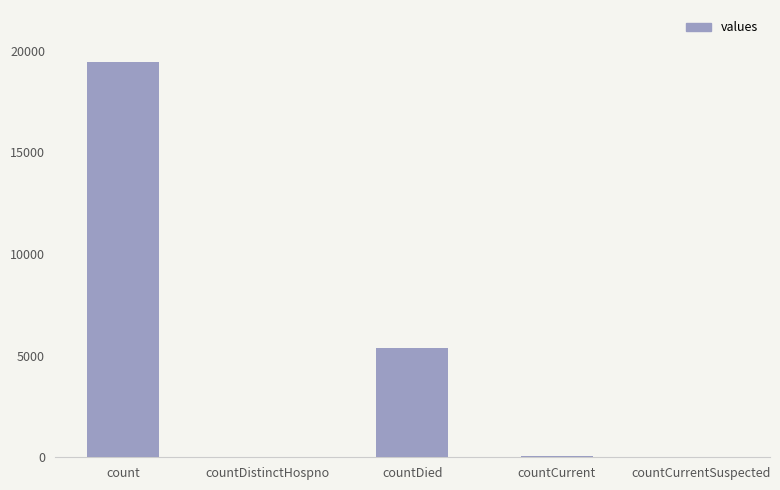

Between countCurrentSuspected and count, which is larger?

count